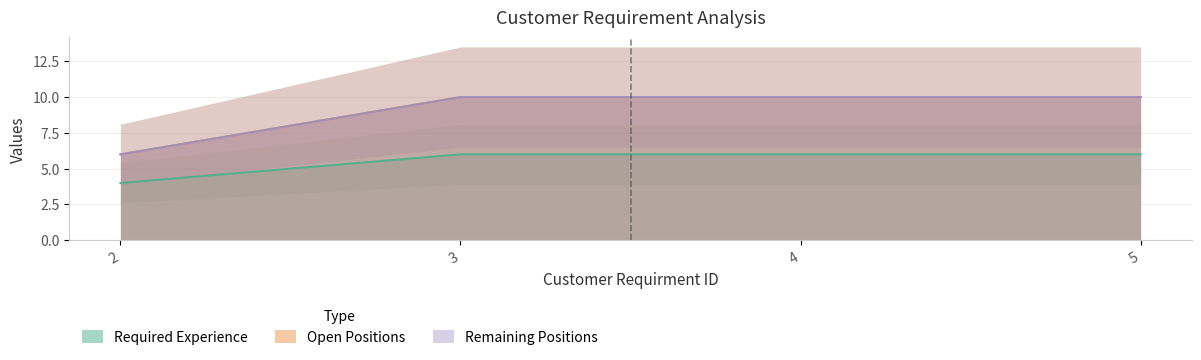

Which series has the largest total across all categories?

Open Positions